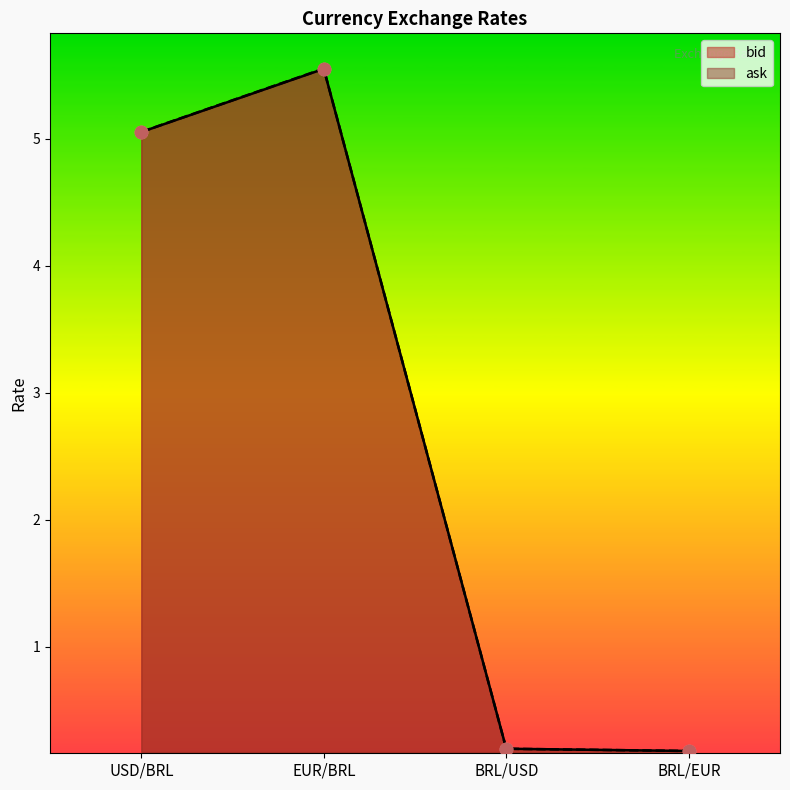

Which series contains the lowest Y value?

bid